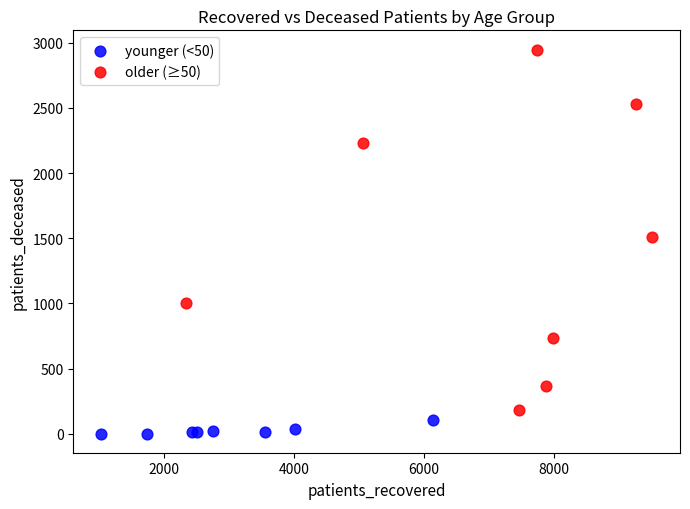

What are all the series names shown in the legend?

younger (<50), older (≥50)